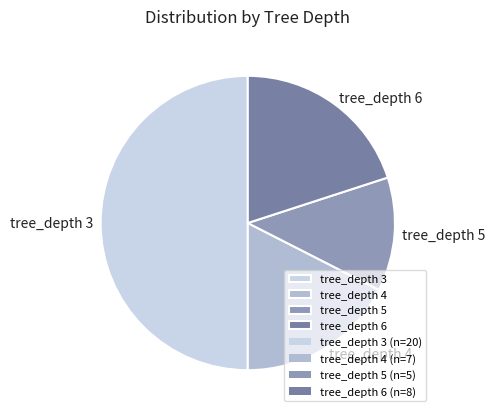

How many segments does this pie chart have?

4